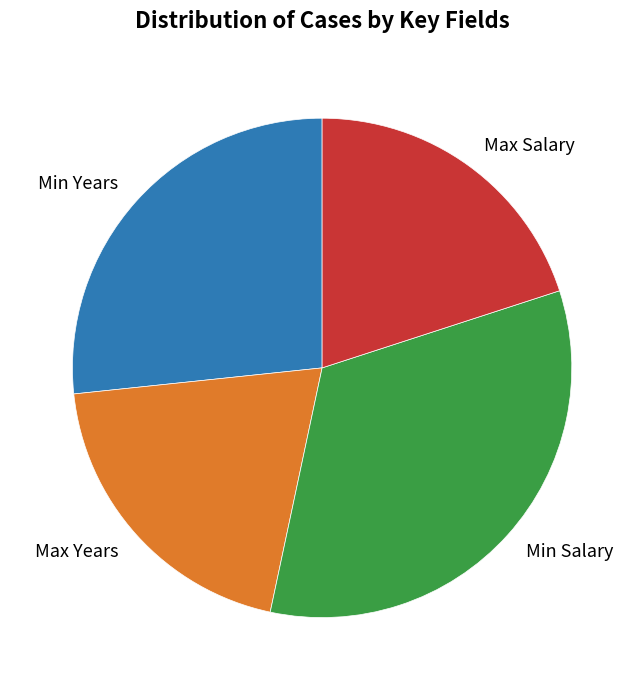

Approximately how many times larger is the value at Min Salary compared to Max Salary?

1.7